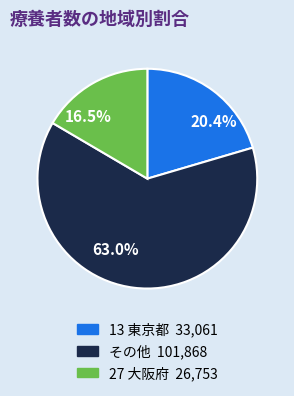

Which category has the biggest portion of the pie?

63.0%